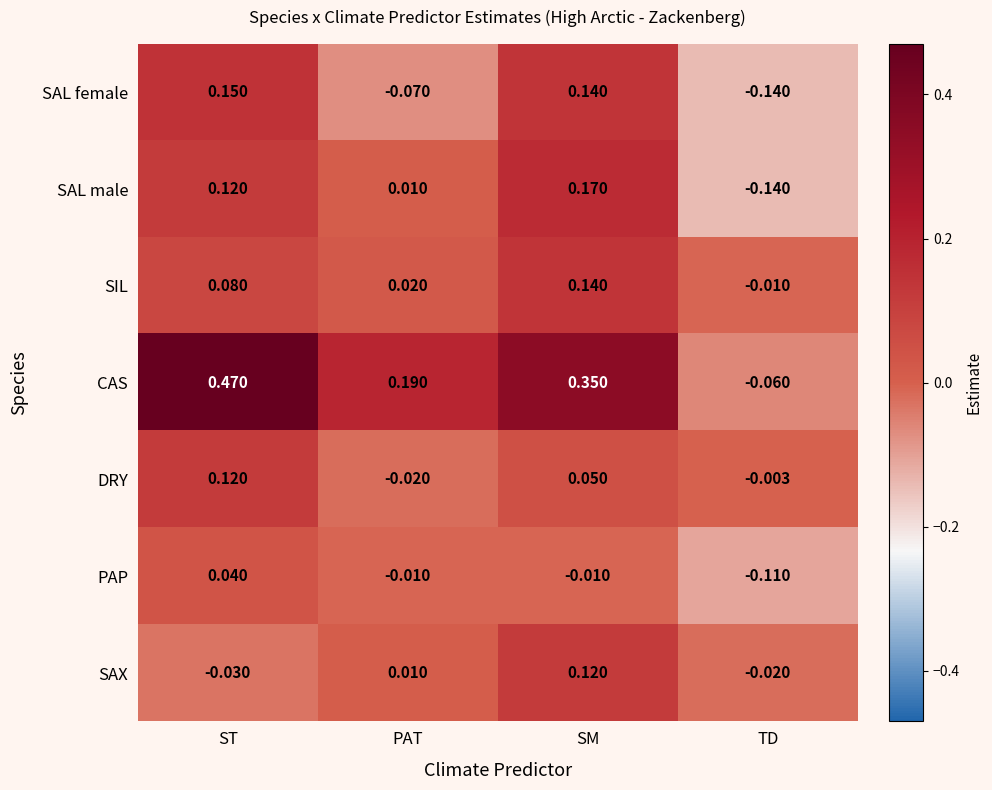

At which label does SIL reach its minimum?

TD